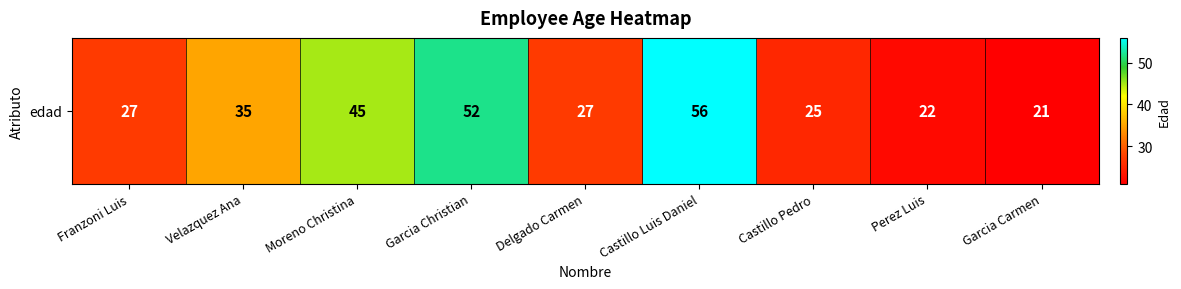

Is it true that the value at Castillo Pedro is 25?

True